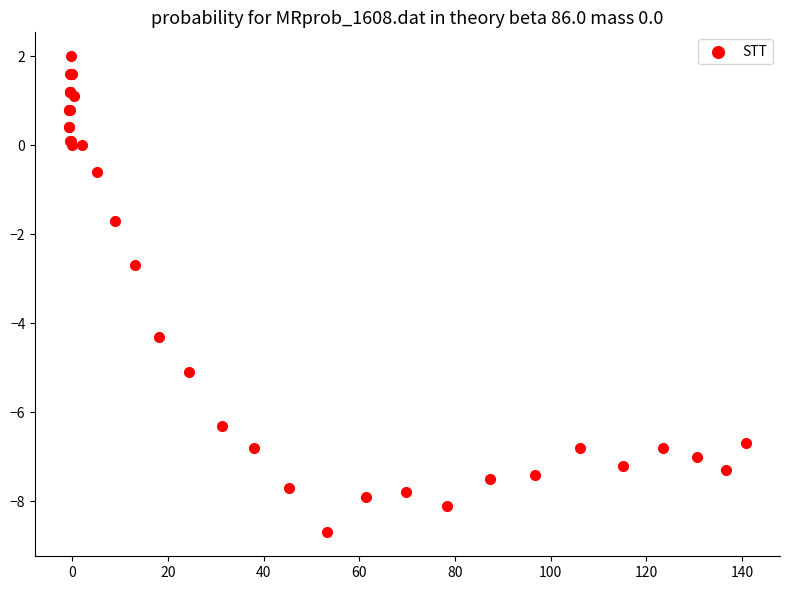

What Y value in the scatter plot is closest to -3?

-2.7